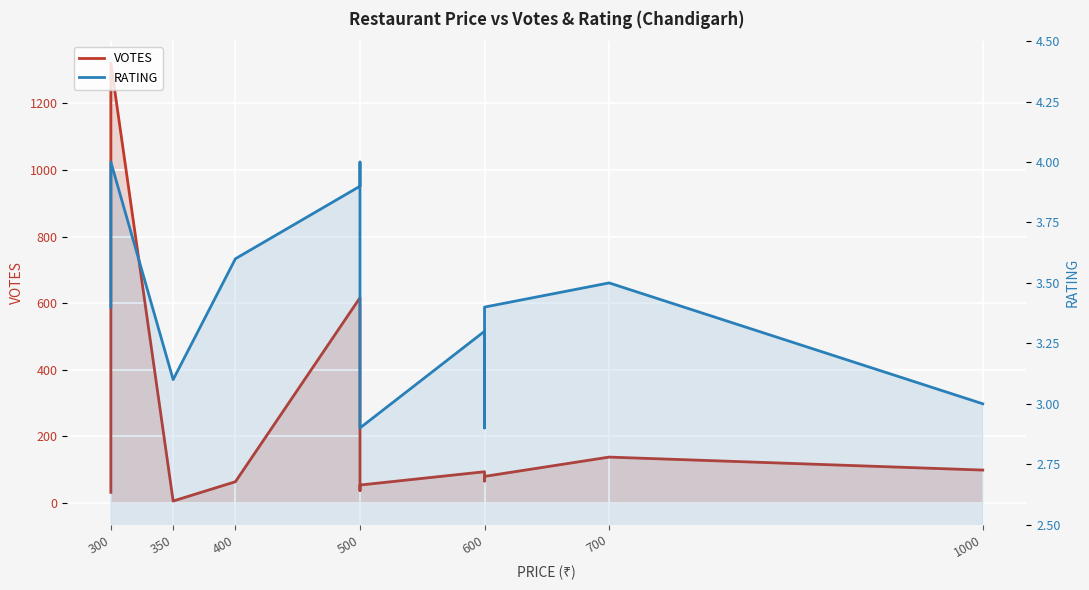

What is the difference between the maximum and minimum values in the VOTES series?

1316.0